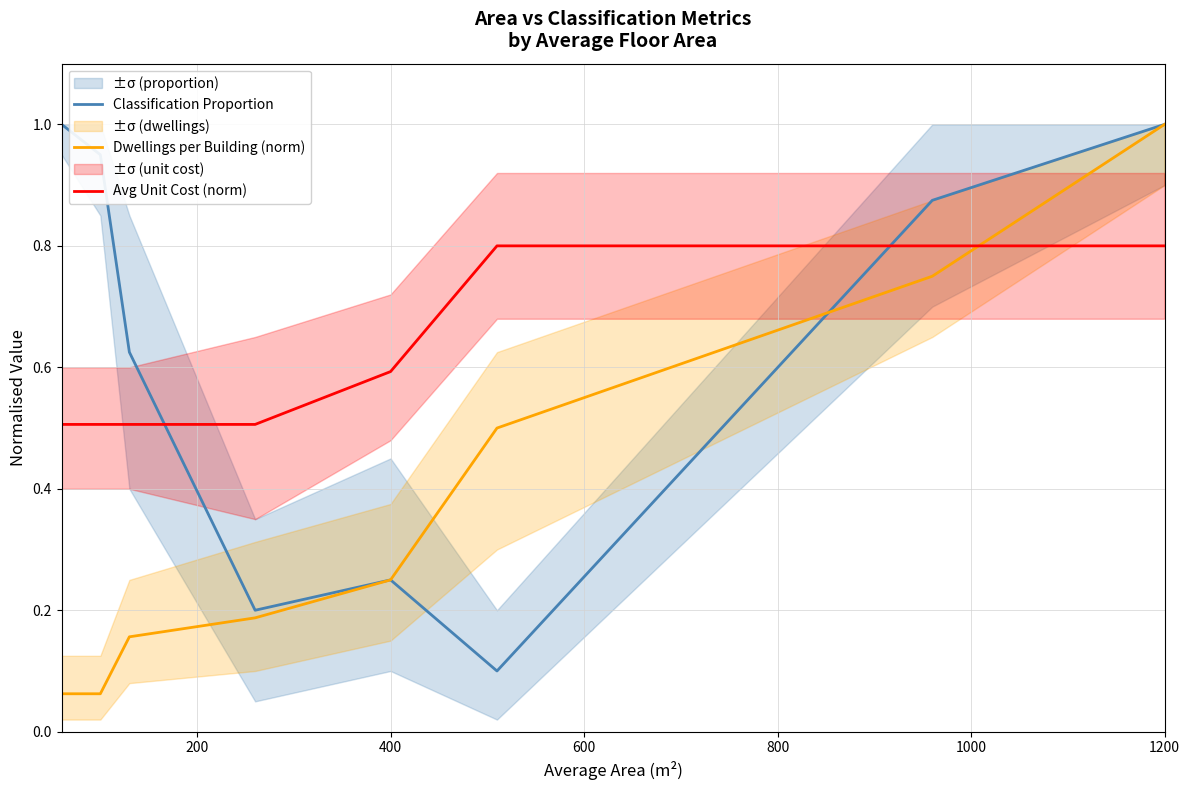

True or false: Dwellings per Building (norm) and Avg Unit Cost (norm) cross at least once.

True